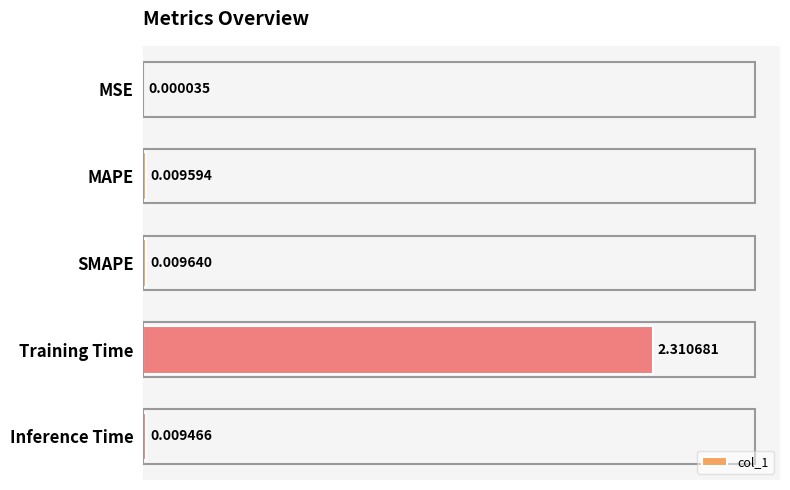

What is the sum of all values?

2.3